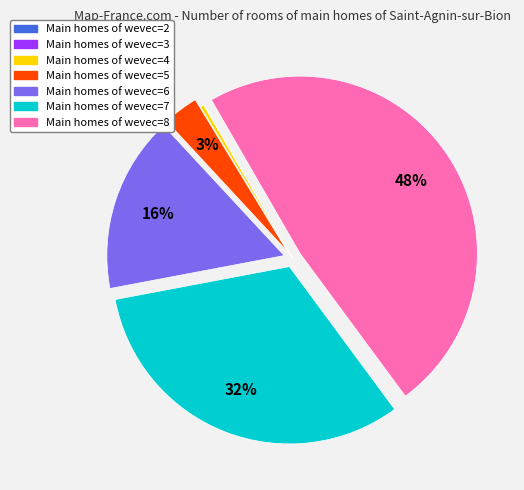

To the nearest percent, what is the average slice percentage?

14%